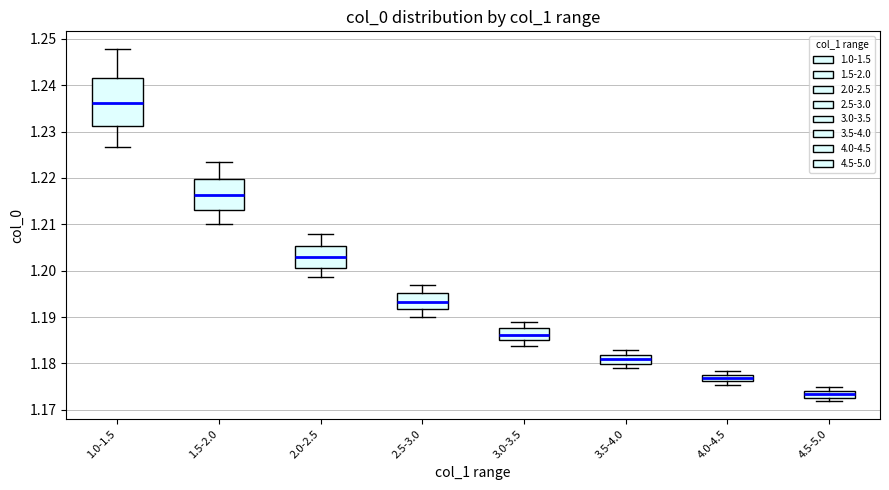

Where is the lower edge of the box for 4.5-5.0 on the y-axis? The values are not printed on the chart, so give them approximately, as read against the axis.

1.173